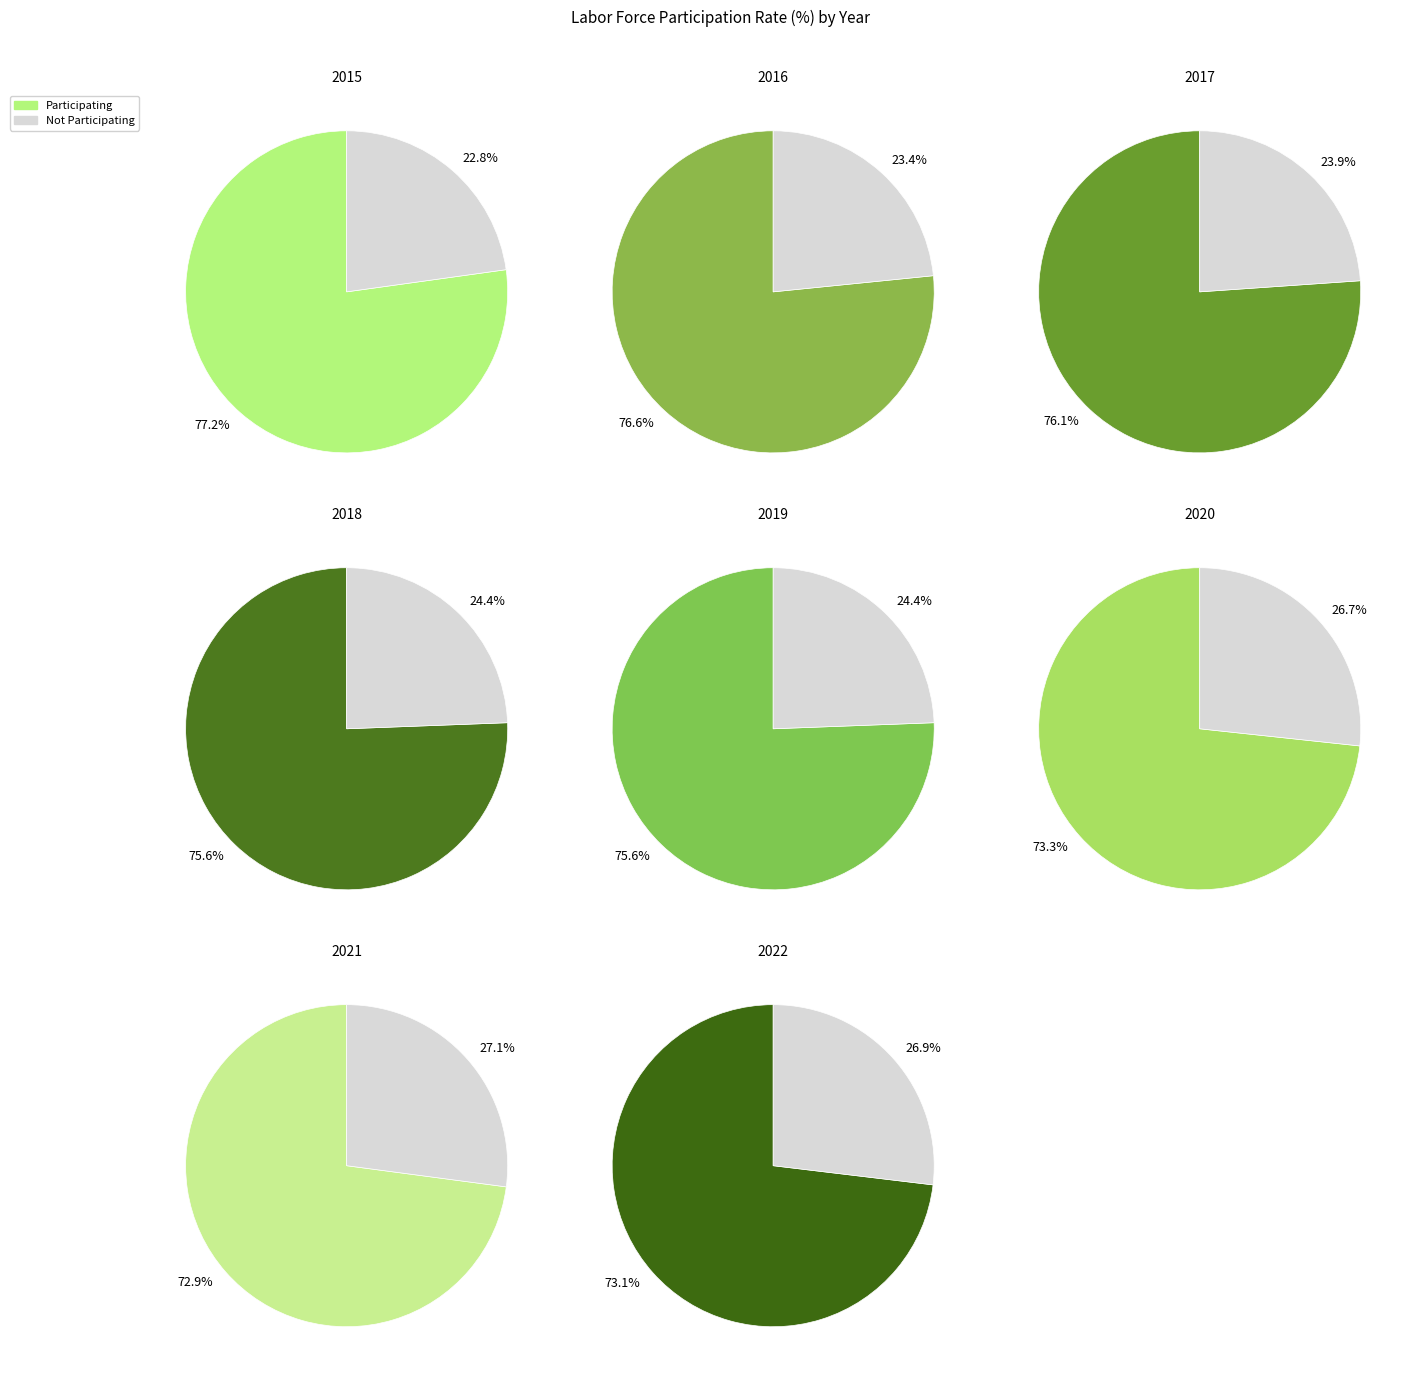

Is 2018 the majority of the pie?

No